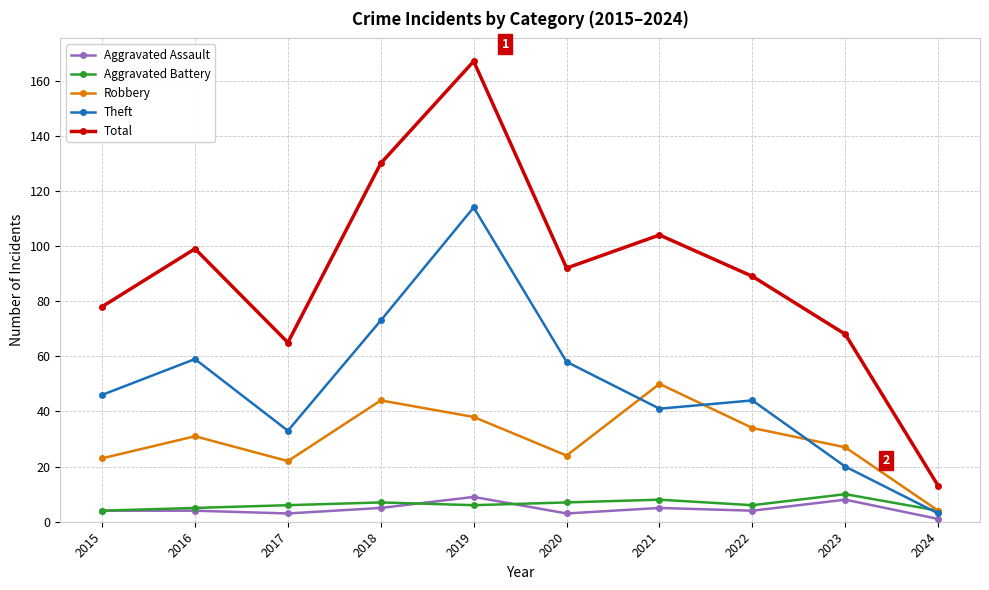

What is the difference between the maximum and minimum values in the Theft series?

111